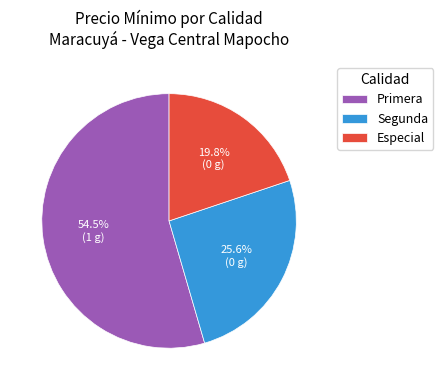

Which has a higher value, Primera or Especial?

Primera